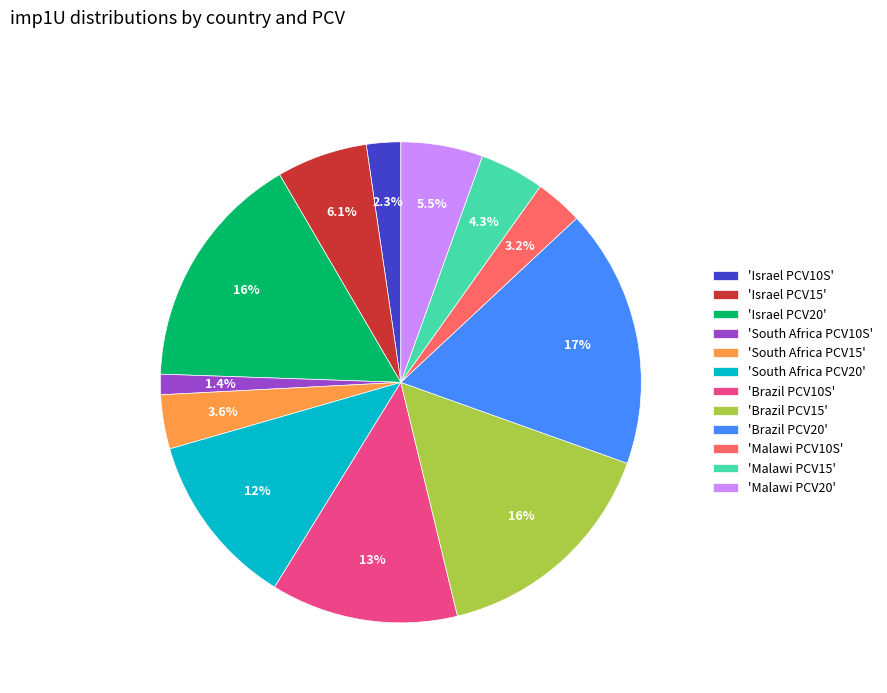

Between 'Israel PCV10S' and 'Malawi PCV15', which is larger?

'Malawi PCV15'